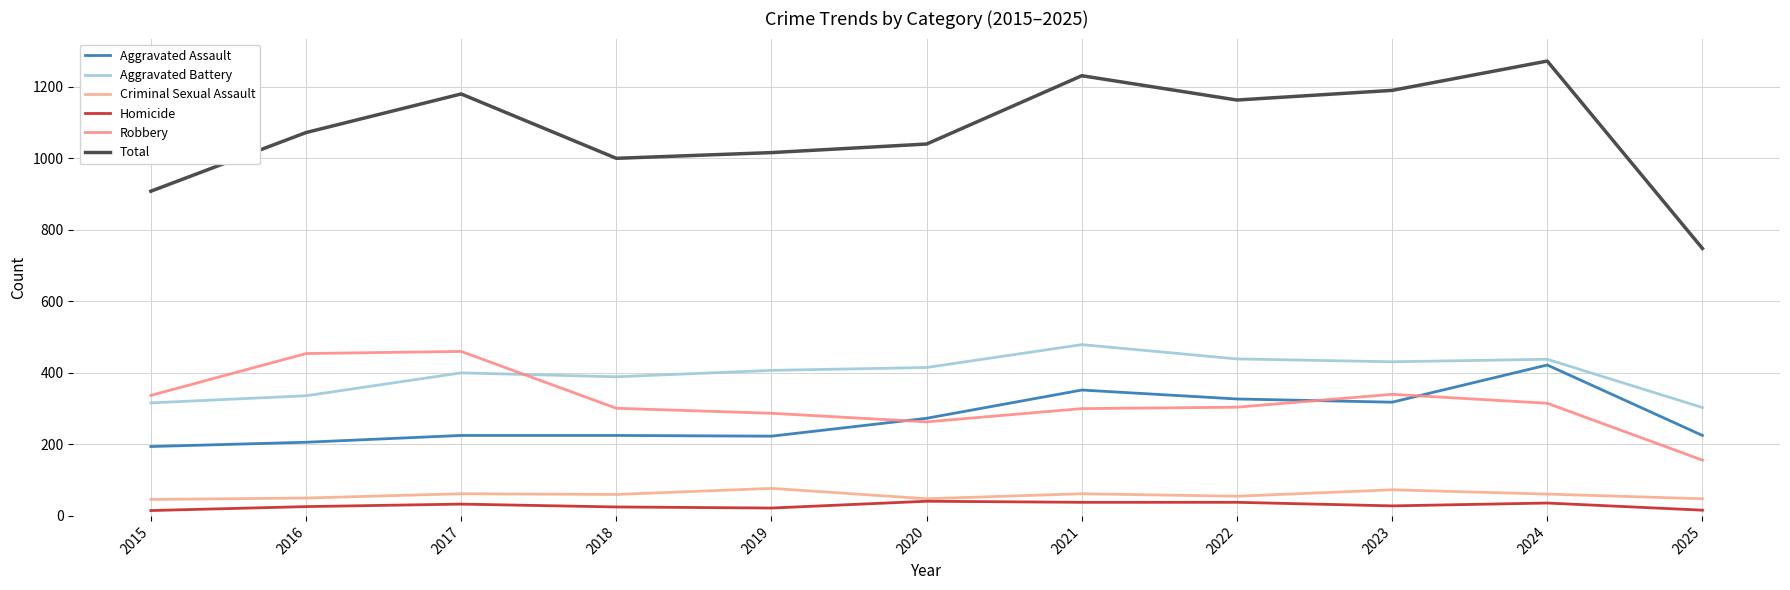

Which label corresponds to the smallest value in the chart?

2015